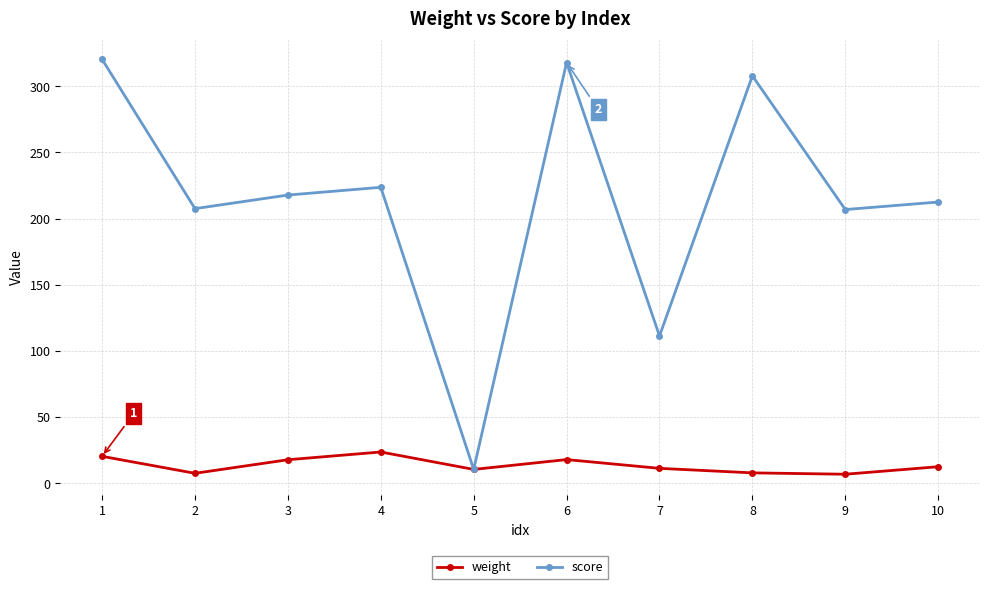

Which series has the largest total across all categories?

score